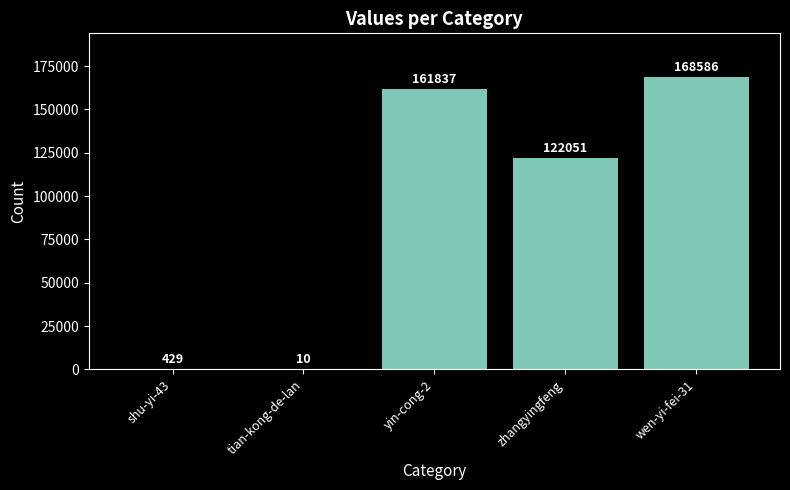

The value at shu-yi-43 is 429. True or false?

True